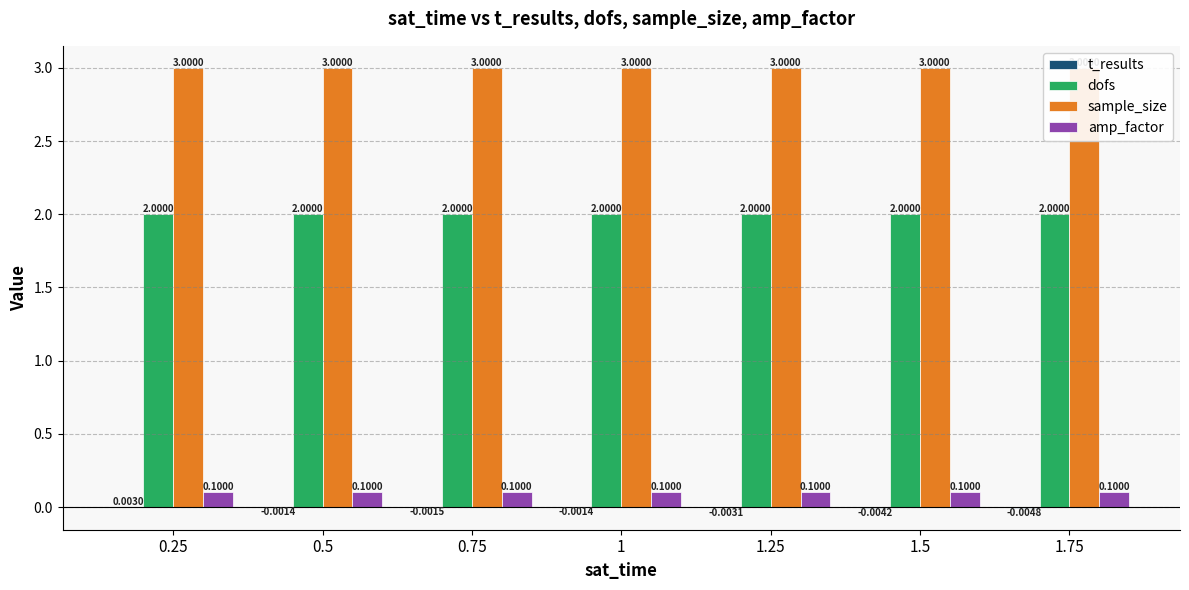

How many data points in t_results are above 0?

1